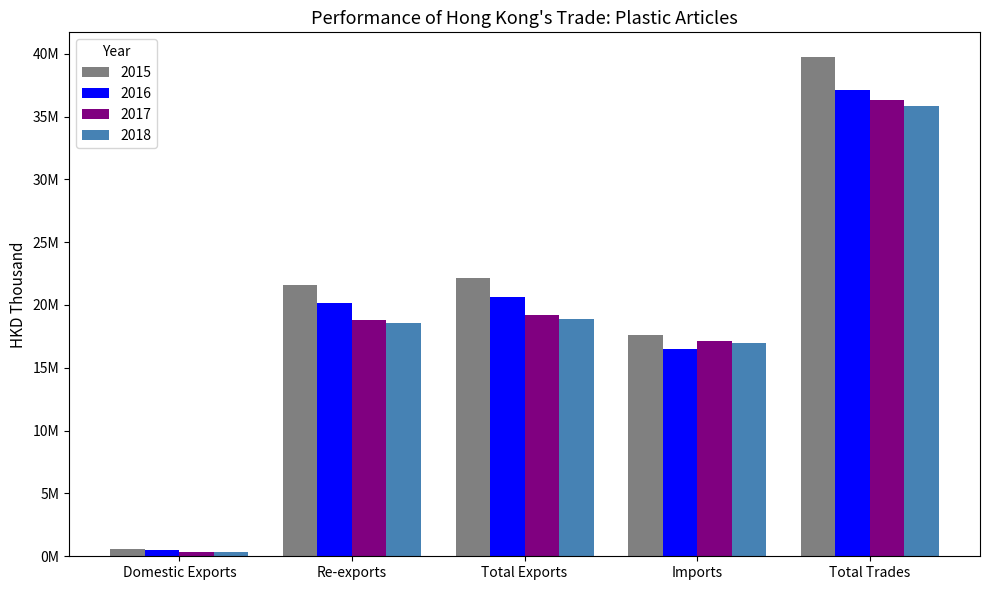

At which category is the sum across all series the highest?

Total Trades